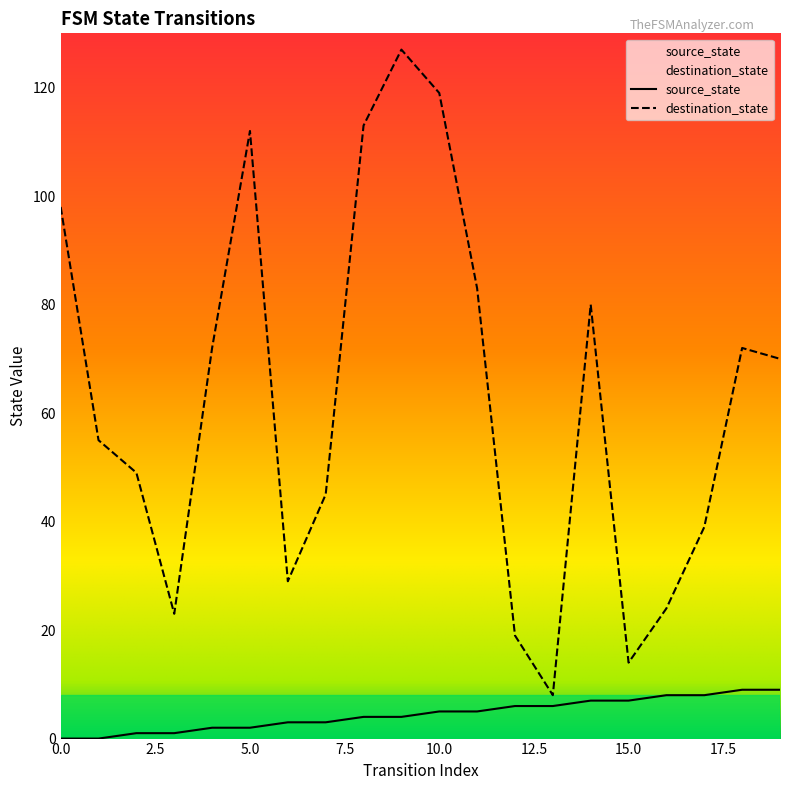

At which label does source_state first exceed 5?

12